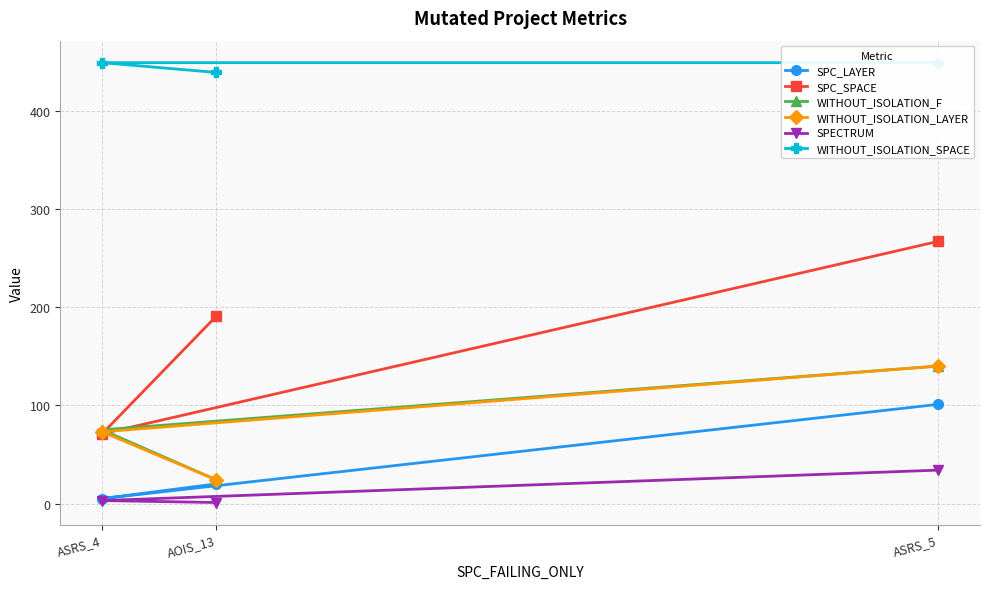

At AOIS_13, list the series in order from largest to smallest.

WITHOUT_ISOLATION_SPACE, SPC_SPACE, WITHOUT_ISOLATION_F, WITHOUT_ISOLATION_LAYER, SPC_LAYER, SPECTRUM